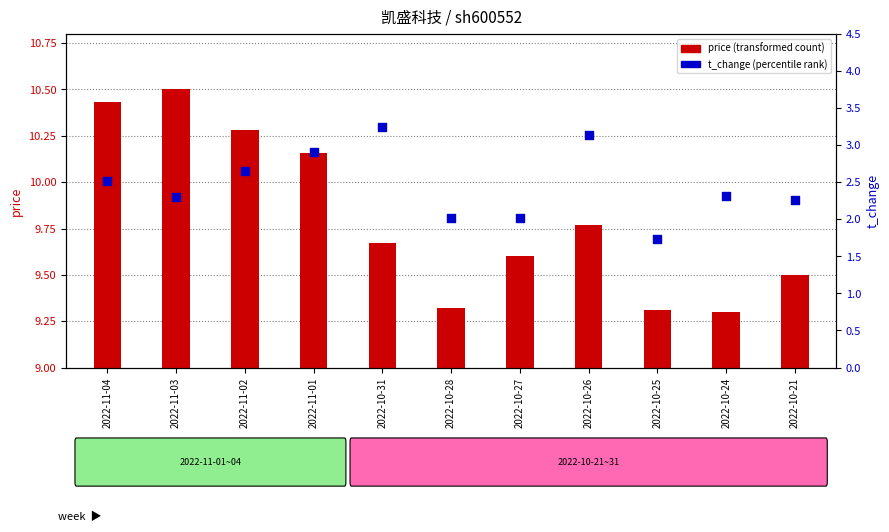

Between 2022-10-31 and 2022-10-27, which is larger?

2022-10-31